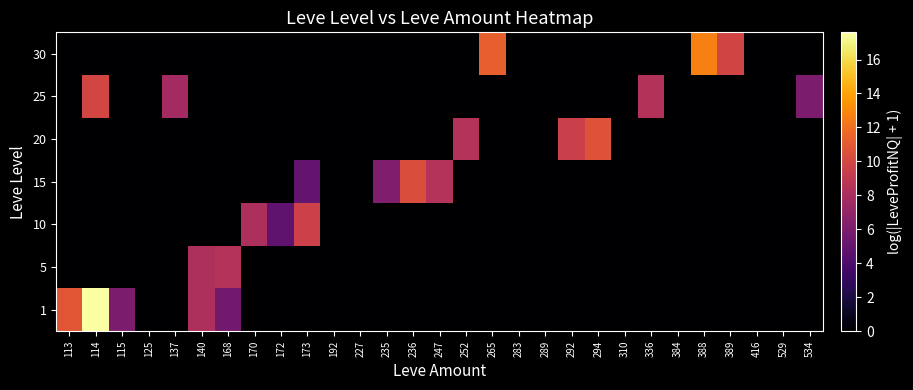

Reading right to left, extract all data points from this chart.

row_0: 534=0.0	529=0.0	416=0.0	389=0.0	388=0.0	384=0.0	336=0.0	310=0.0	294=0.0	292=0.0	289=0.0	283=0.0	265=0.0	252=0.0	247=0.0	236=0.0	235=0.0	227=0.0	192=0.0	173=0.0	172=0.0	170=0.0	168=5.6	140=8.2	137=0.0	125=0.0	115=6.0	114=17.6	113=10.8
row_1: 534=0.0	529=0.0	416=0.0	389=0.0	388=0.0	384=0.0	336=0.0	310=0.0	294=0.0	292=0.0	289=0.0	283=0.0	265=0.0	252=0.0	247=0.0	236=0.0	235=0.0	227=0.0	192=0.0	173=0.0	172=0.0	170=0.0	168=8.5	140=8.2	137=0.0	125=0.0	115=0.0	114=0.0	113=0.0
row_2: 534=0.0	529=0.0	416=0.0	389=0.0	388=0.0	384=0.0	336=0.0	310=0.0	294=0.0	292=0.0	289=0.0	283=0.0	265=0.0	252=0.0	247=0.0	236=0.0	235=0.0	227=0.0	192=0.0	173=9.6	172=4.9	170=8.1	168=0.0	140=0.0	137=0.0	125=0.0	115=0.0	114=0.0	113=0.0
row_3: 534=0.0	529=0.0	416=0.0	389=0.0	388=0.0	384=0.0	336=0.0	310=0.0	294=0.0	292=0.0	289=0.0	283=0.0	265=0.0	252=0.0	247=8.5	236=10.3	235=6.1	227=0.0	192=0.0	173=5.0	172=0.0	170=0.0	168=0.0	140=0.0	137=0.0	125=0.0	115=0.0	114=0.0	113=0.0
row_4: 534=0.0	529=0.0	416=0.0	389=0.0	388=0.0	384=0.0	336=0.0	310=0.0	294=10.6	292=9.6	289=0.0	283=0.0	265=0.0	252=8.5	247=0.0	236=0.0	235=0.0	227=0.0	192=0.0	173=0.0	172=0.0	170=0.0	168=0.0	140=0.0	137=0.0	125=0.0	115=0.0	114=0.0	113=0.0
row_5: 534=6.0	529=0.0	416=0.0	389=0.0	388=0.0	384=0.0	336=8.4	310=0.0	294=0.0	292=0.0	289=0.0	283=0.0	265=0.0	252=0.0	247=0.0	236=0.0	235=0.0	227=0.0	192=0.0	173=0.0	172=0.0	170=0.0	168=0.0	140=0.0	137=7.8	125=0.0	115=0.0	114=9.9	113=0.0
row_6: 534=0.0	529=0.0	416=0.0	389=9.9	388=12.7	384=0.0	336=0.0	310=0.0	294=0.0	292=0.0	289=0.0	283=0.0	265=11.3	252=0.0	247=0.0	236=0.0	235=0.0	227=0.0	192=0.0	173=0.0	172=0.0	170=0.0	168=0.0	140=0.0	137=0.0	125=0.0	115=0.0	114=0.0	113=0.0